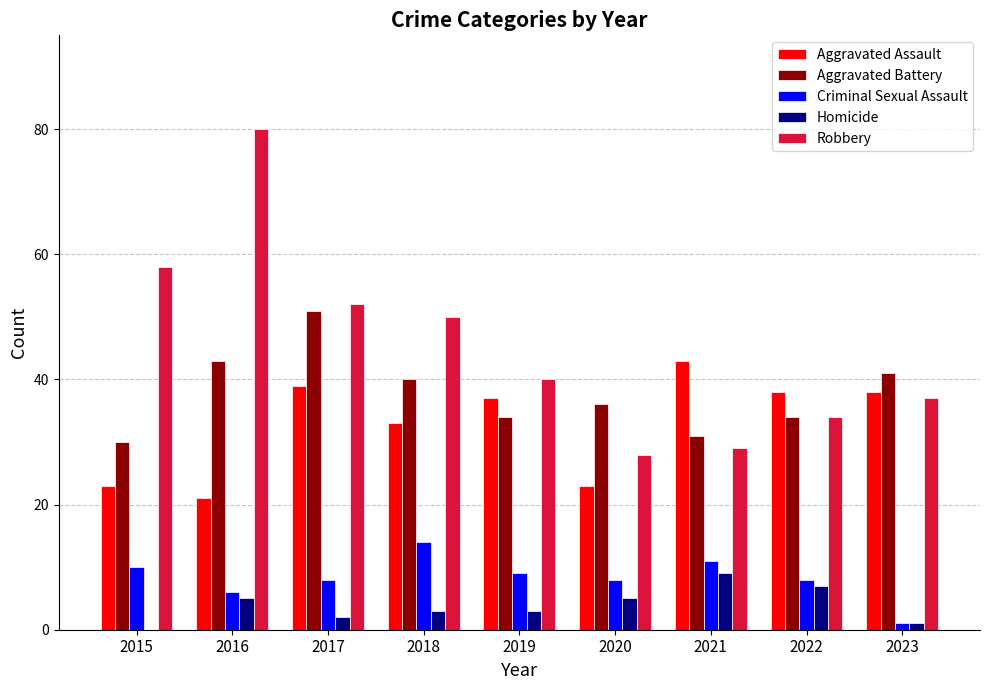

Which series has the largest total across all categories?

Robbery